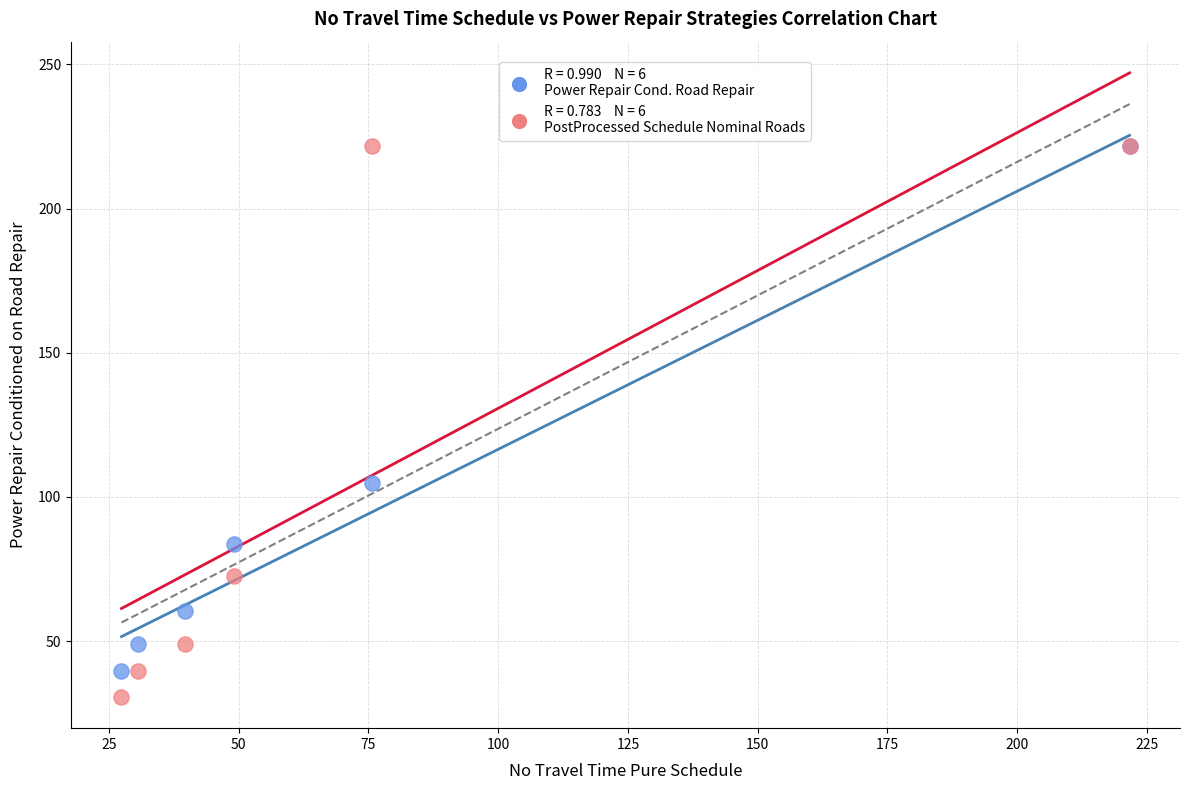

Across all series, what Y value is closest to 126?

104.7